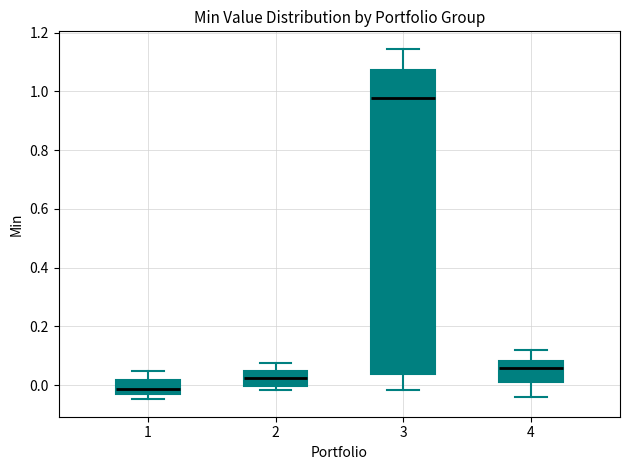

Reading left to right, read every box against the y-axis: the position of its median line, the range the box covers, and the ends of its whiskers. The values are not printed on the chart, so give them approximately, as read against the axis.

1: median -0.02, box -0.04 to 0.02, whiskers -0.04 (just below the box's lower edge) to 0.04
2: median 0.02, box 0.00 to 0.04, whiskers -0.02 to 0.08
3: median 0.98, box 0.04 to 1.08, whiskers -0.02 to 1.14
4: median 0.06, box 0.00 to 0.08, whiskers -0.04 to 0.12